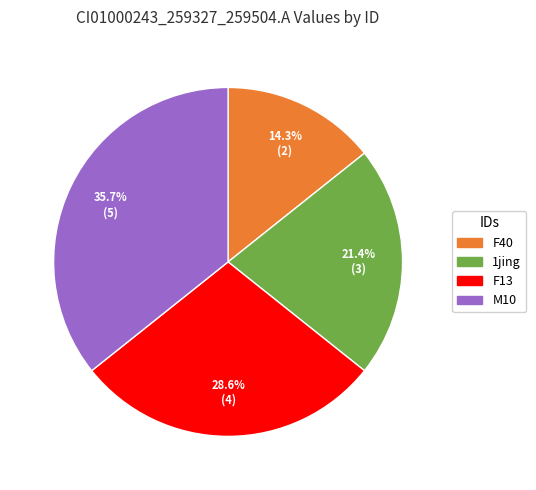

Does any single category account for the majority?

No